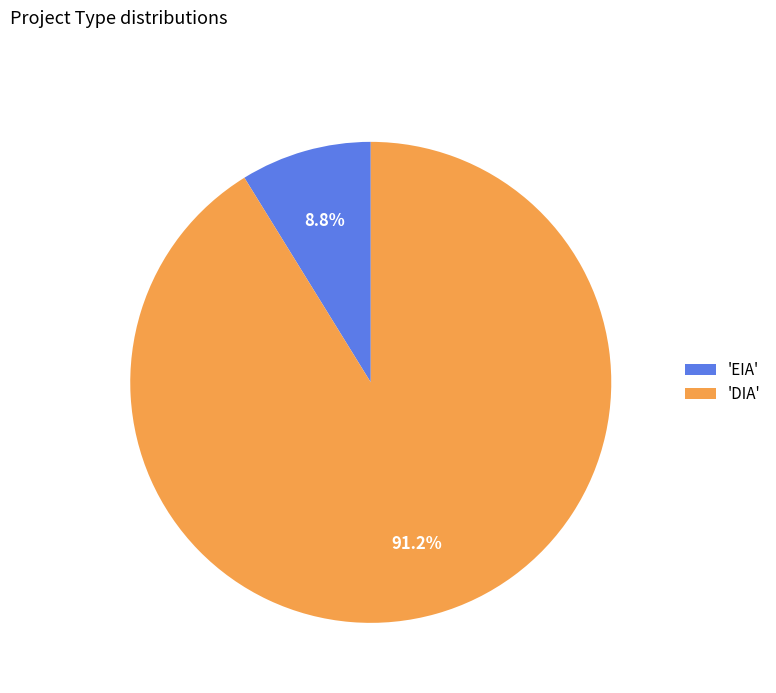

How many slices are in this pie chart?

2